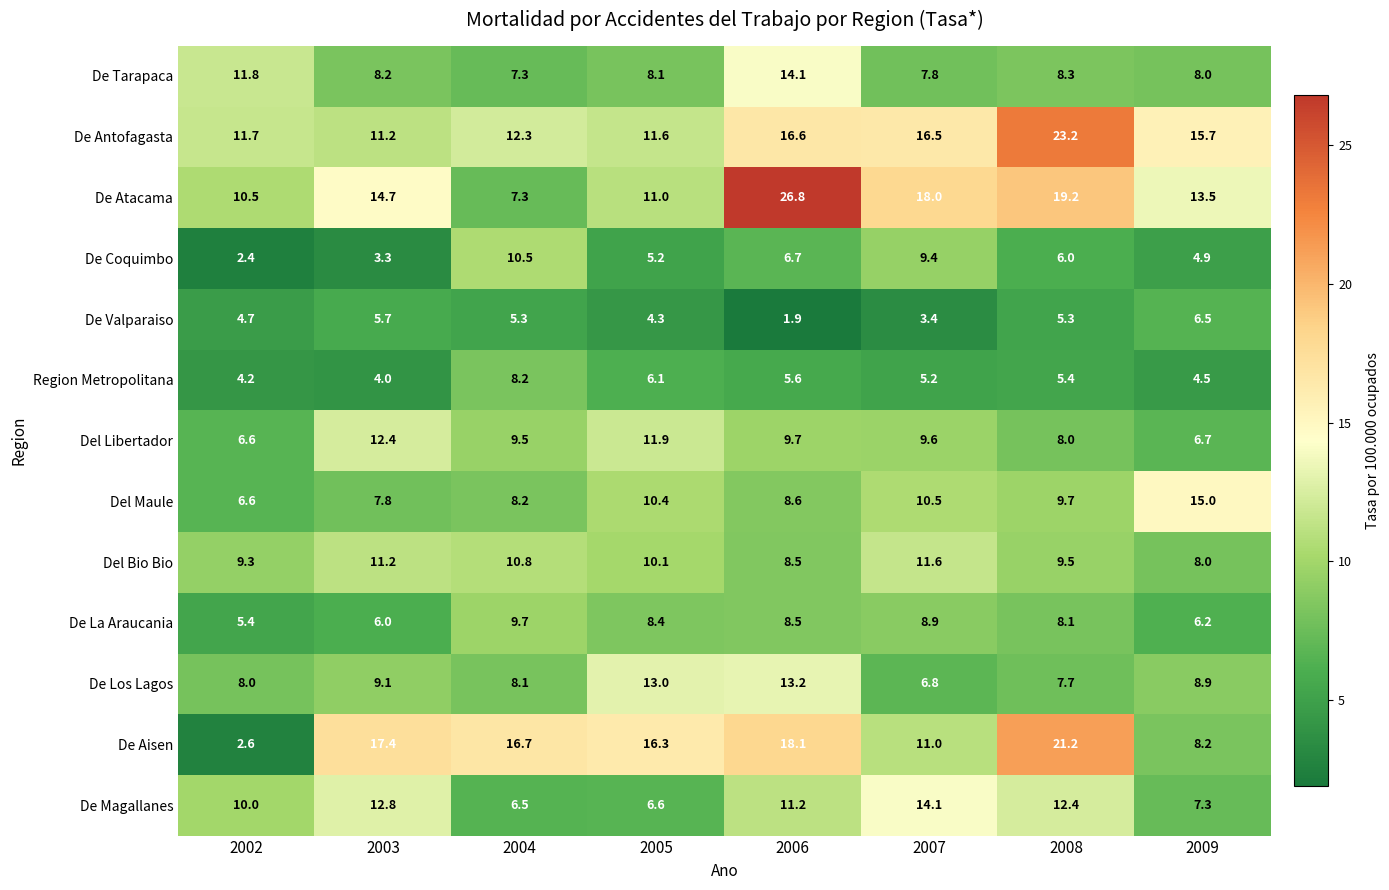

How many data points does each series have?

8